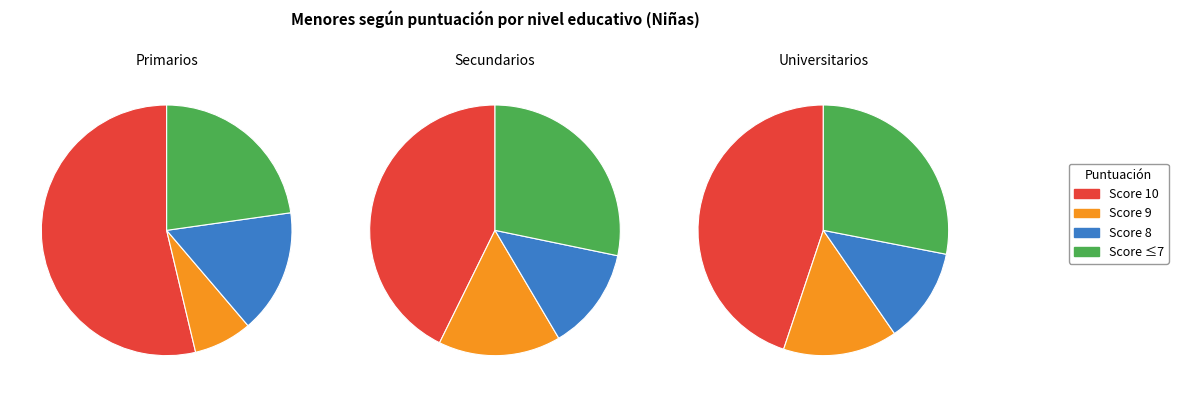

To the nearest percent, what percentage of the pie is 9?

15%